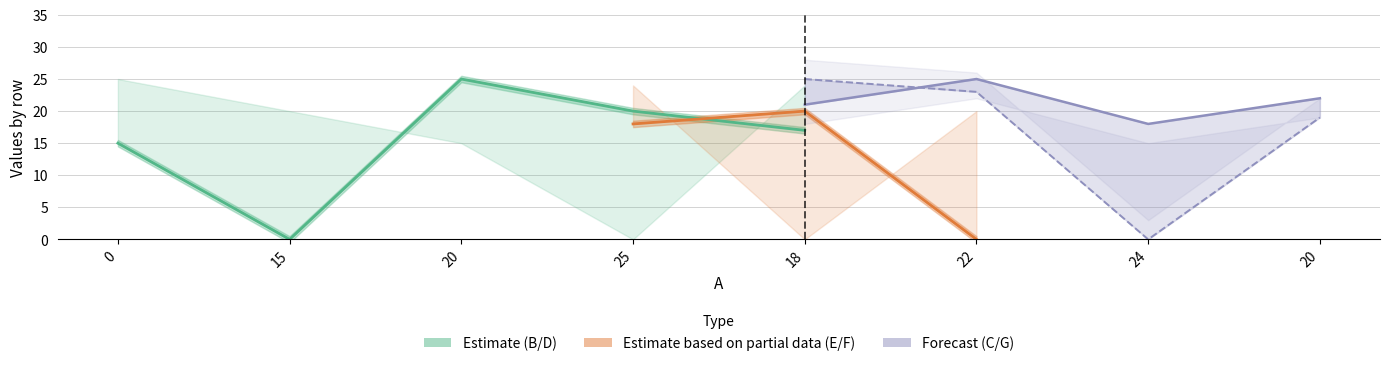

At which label does G reach its peak?

18